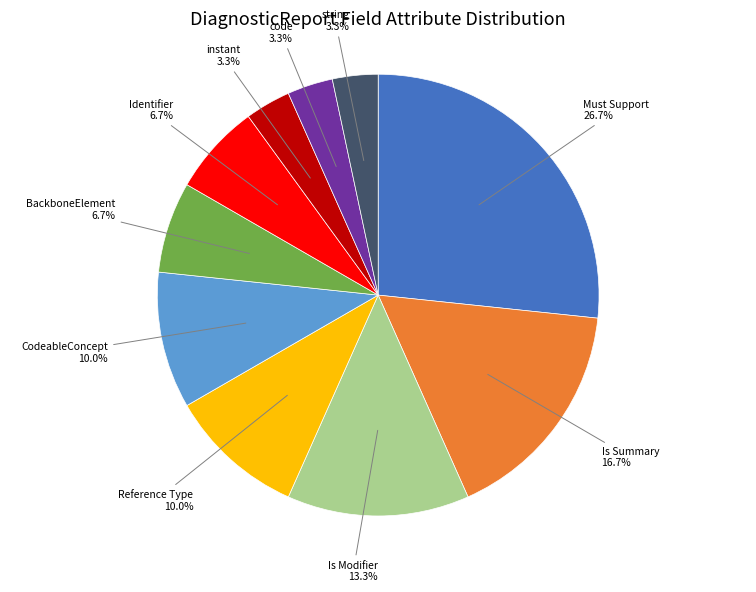

Is it true that Must Support is 35% of the pie?

False